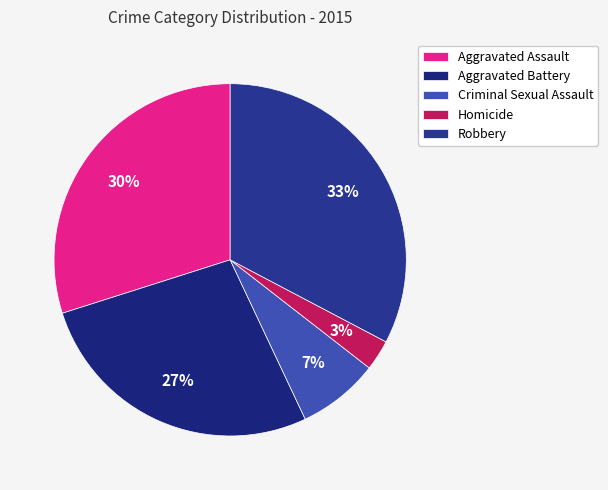

To the nearest percent, what is the difference between the Homicide and Aggravated Assault slice percentages?

27%